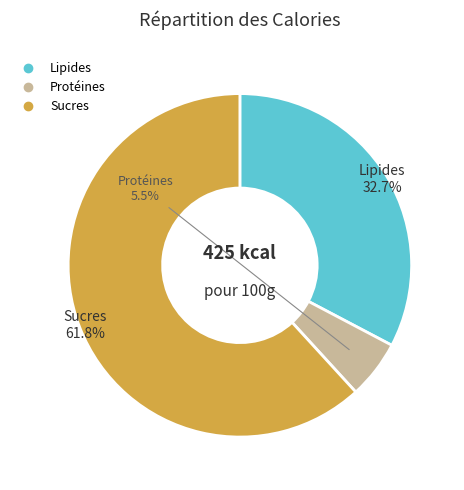

How many slices are in this pie chart?

3